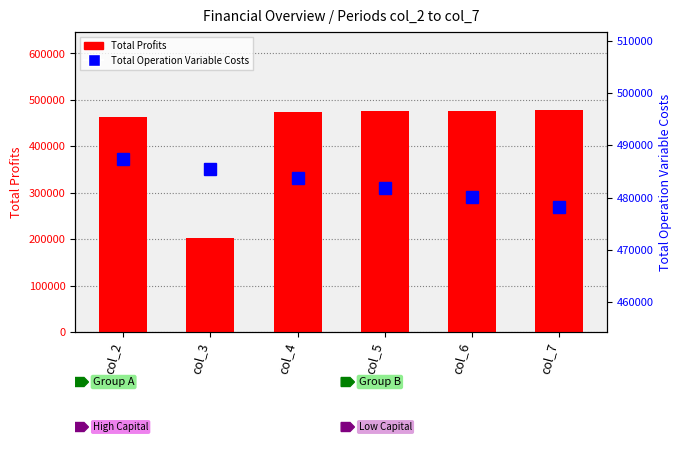

At which category does the chart reach its peak across all series?

col_2